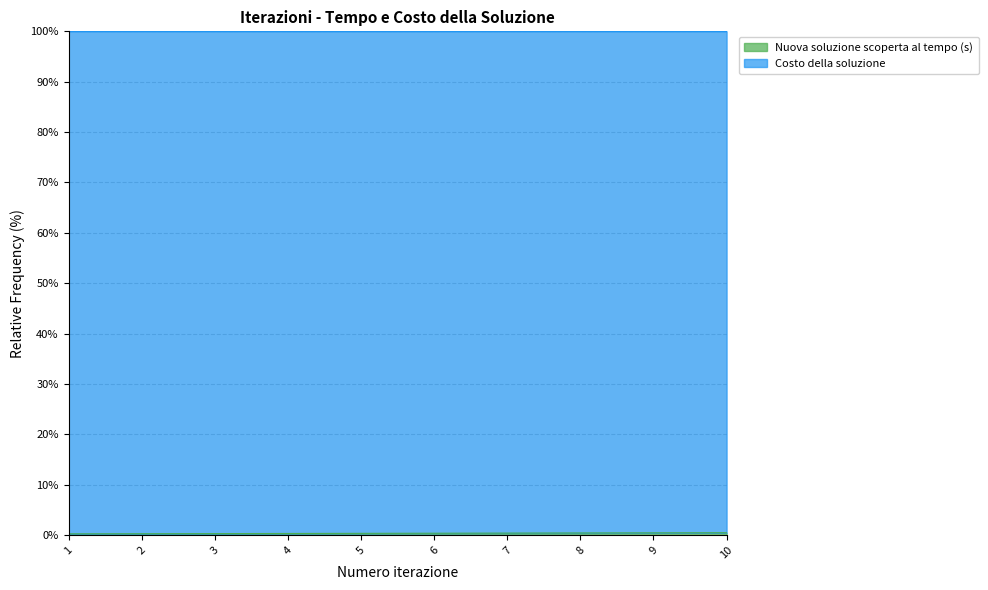

How many values are between 0 and 1?

10